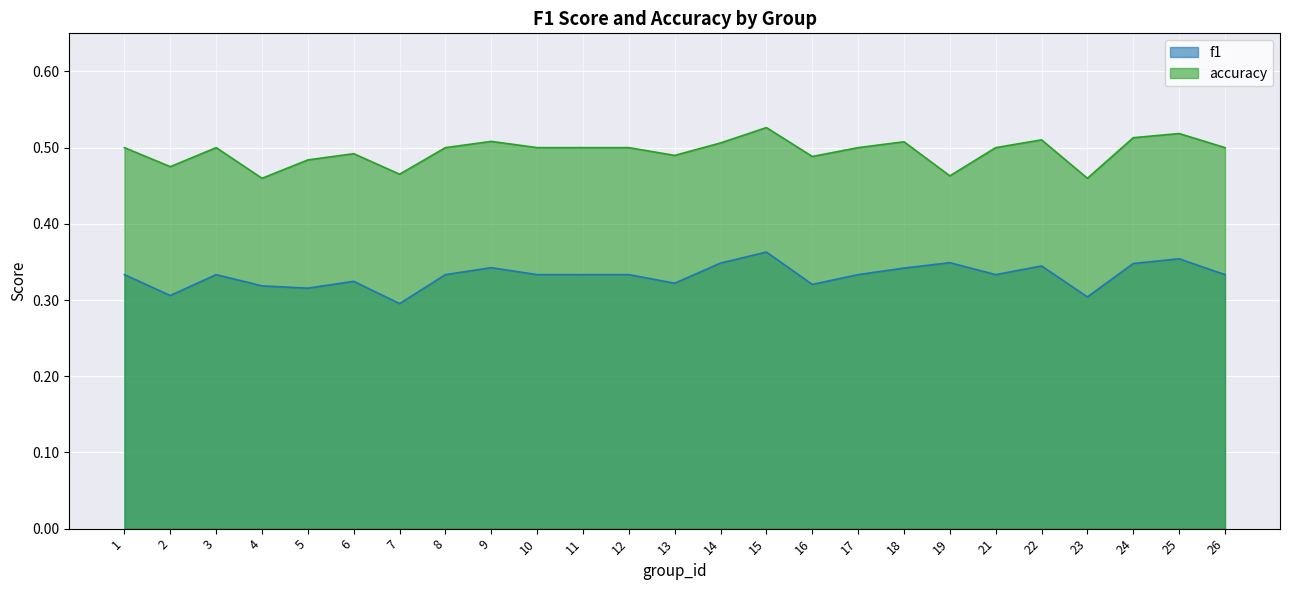

The value of f1 at 24 is 0.6. True or false?

False